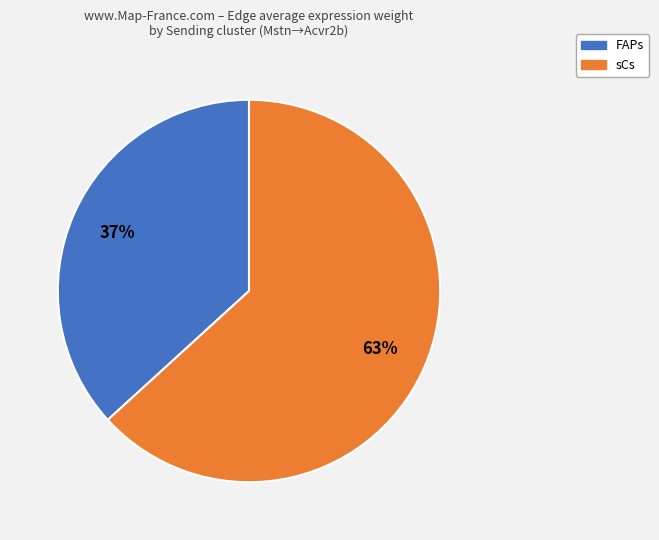

True or false: FAPs accounts for 57% of the total.

False